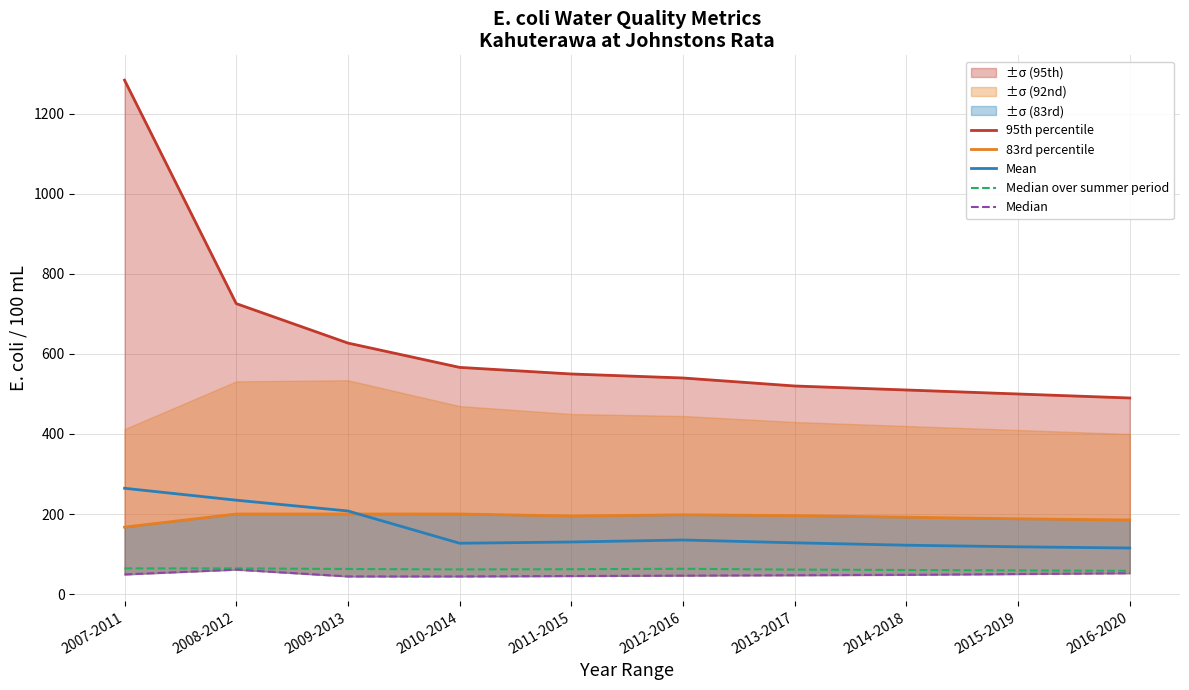

Which category has the highest value in the Median series?

2008-2012